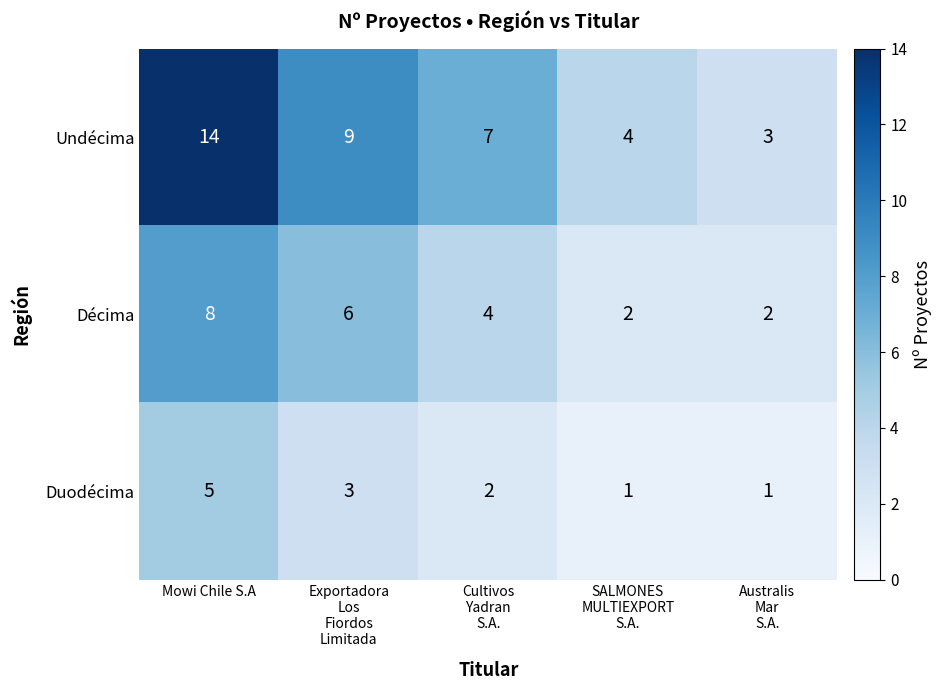

At which category is the sum across all series the highest?

Mowi Chile S.A